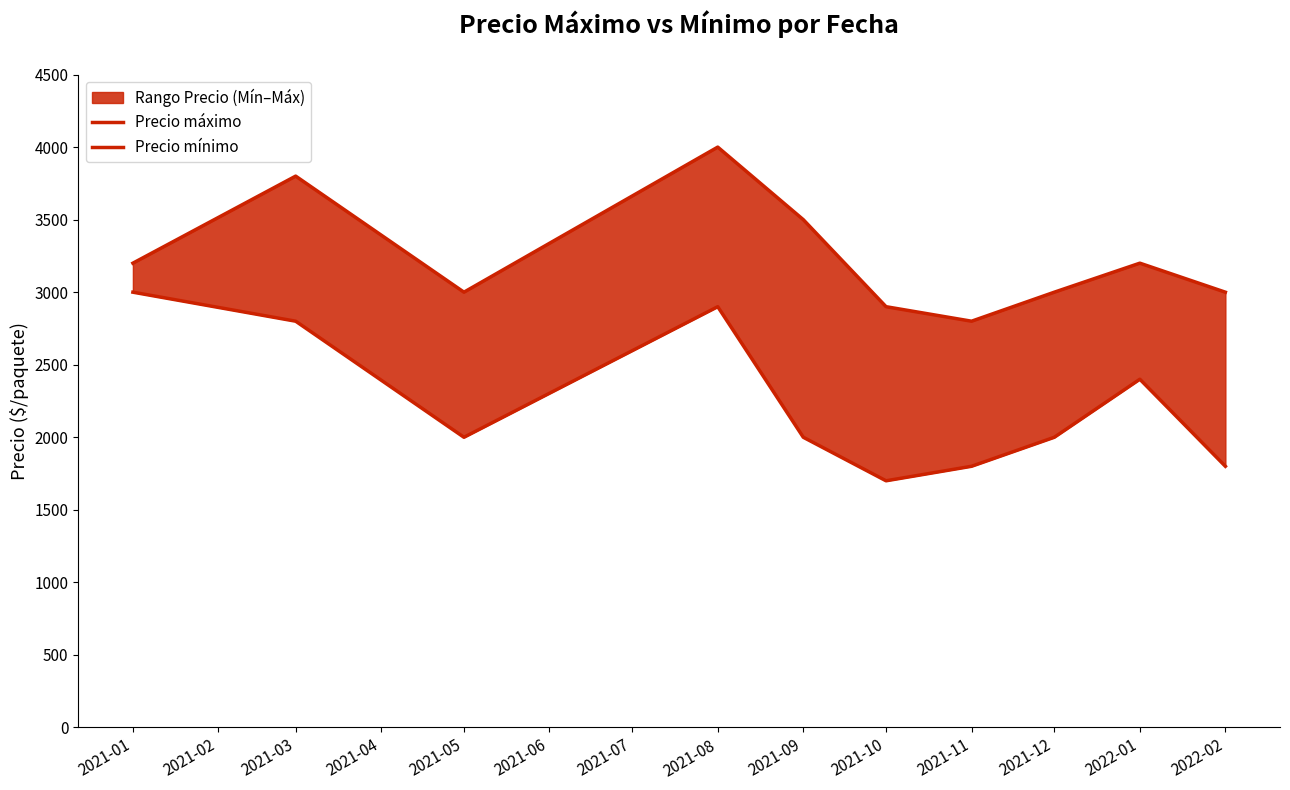

Count the number of data series in this chart.

2